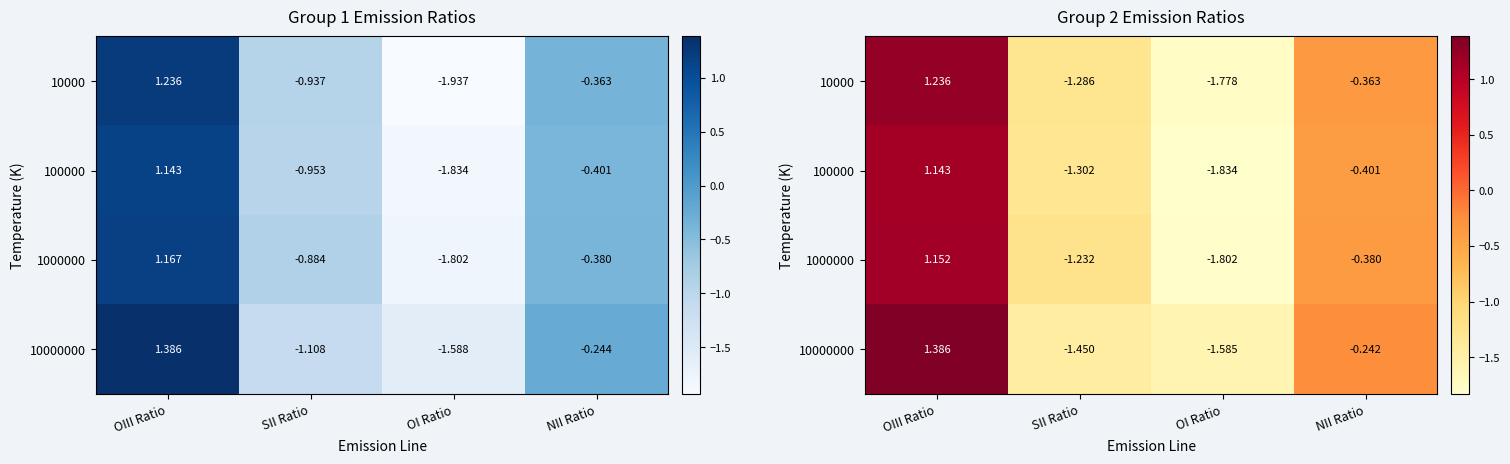

Which category has the lowest value in the 10000000 series?

OI Ratio